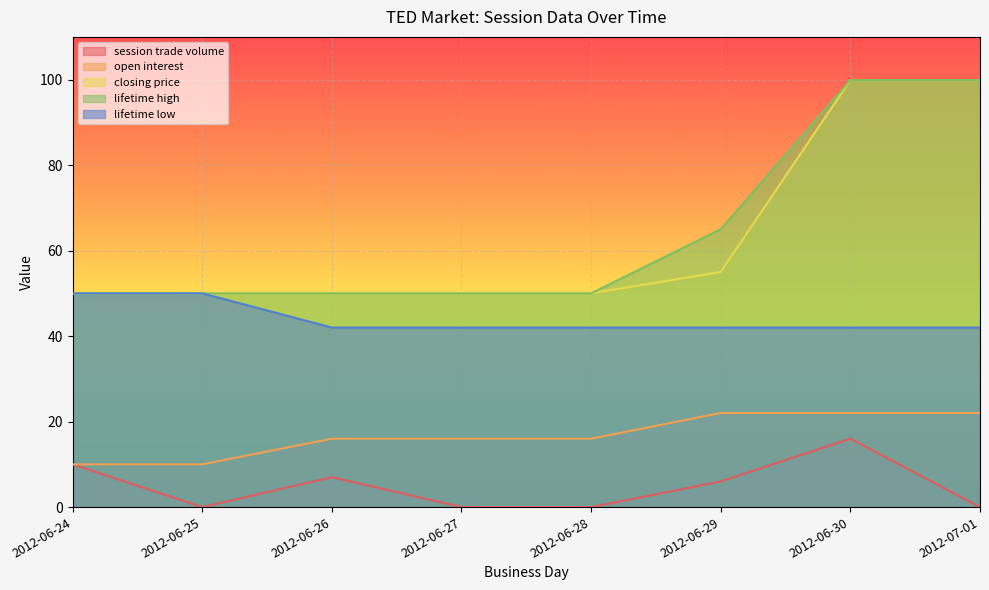

What is the total value across all series at 2012-06-25?

160.0